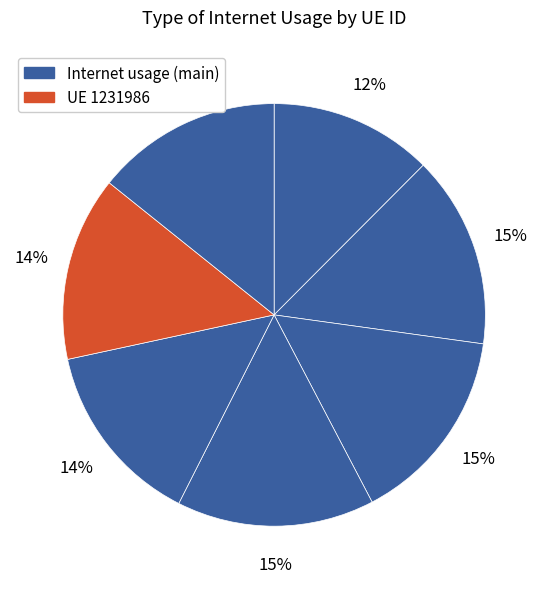

Does any single category account for the majority?

No